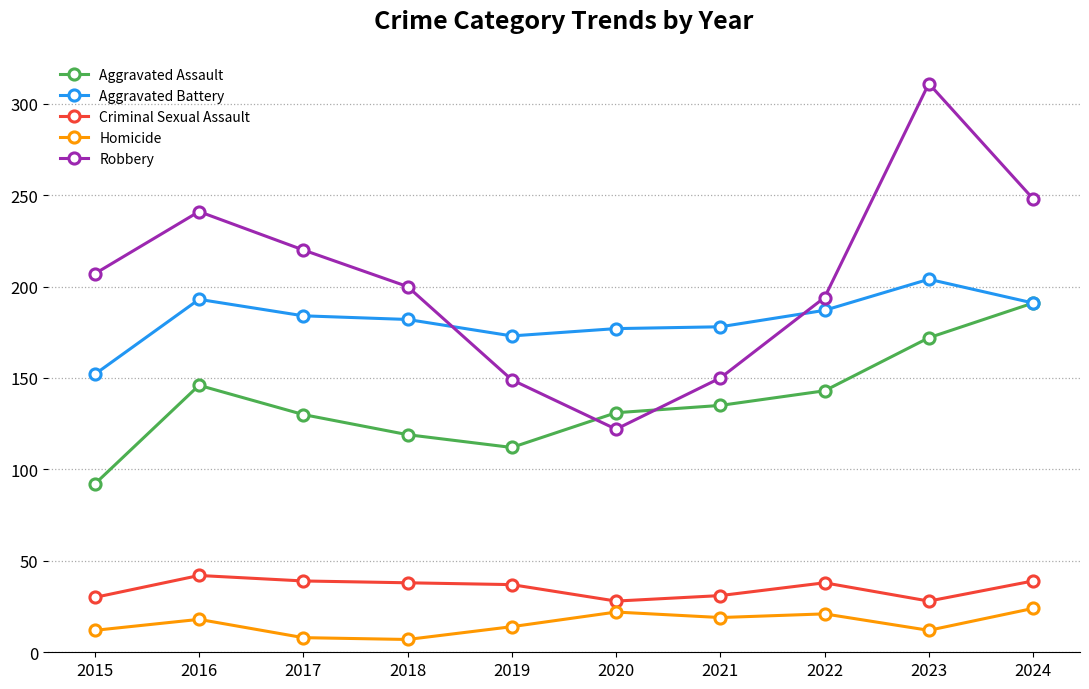

At how many categories does at least one series exceed 57?

10